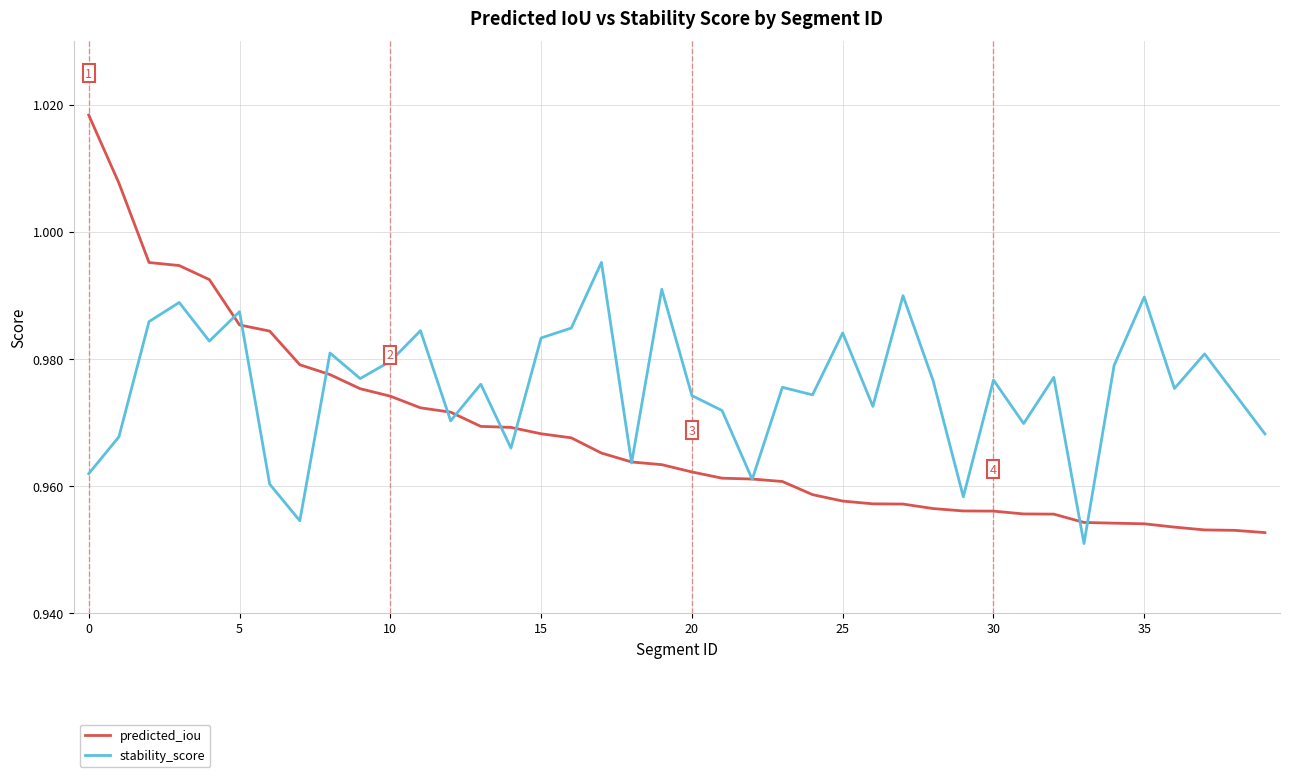

Does the chart have visible grid lines?

Yes